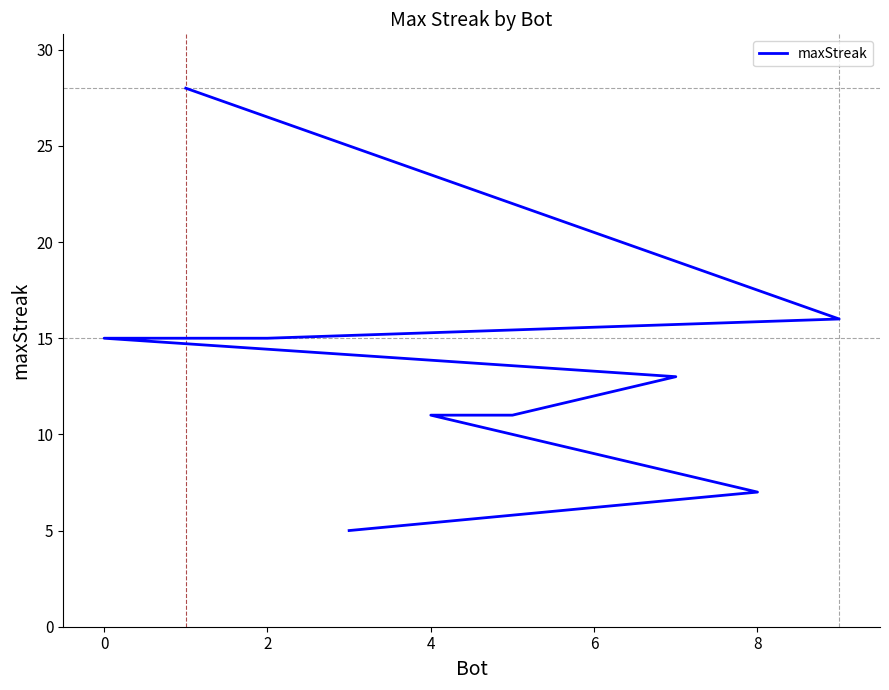

How many values are below 13?

5